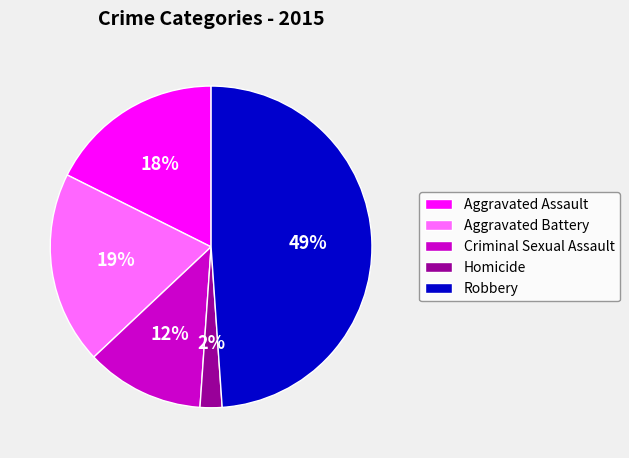

Do Robbery and Aggravated Battery together represent more than half of the pie?

Yes